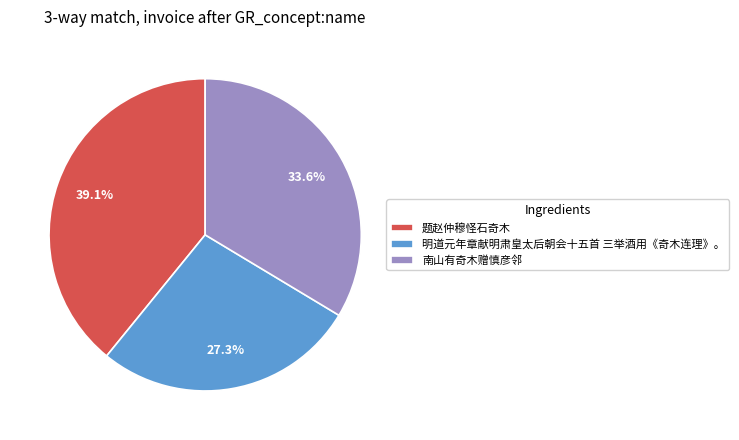

Is 南山有奇木赠慎彦邻 the majority of the pie?

No